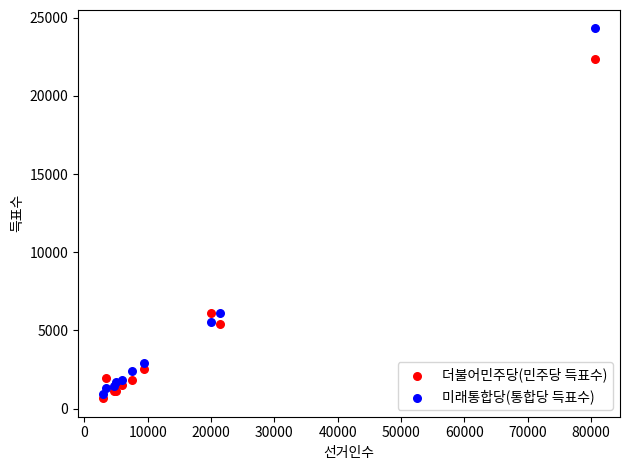

Which series contains the lowest Y value?

더불어민주당(민주당 득표수)